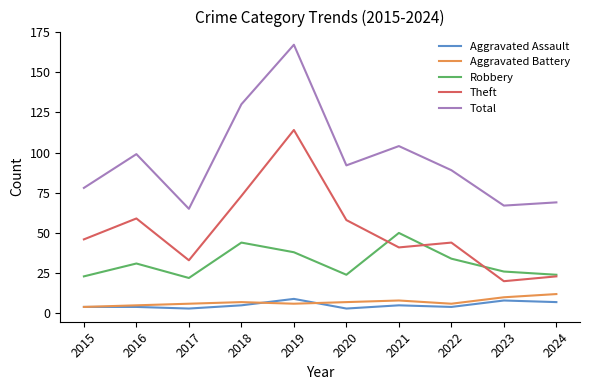

Which category has the highest value across all series?

2019